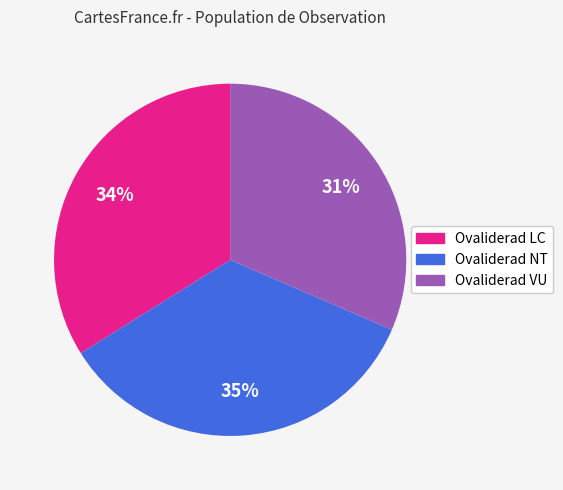

What is the smallest slice in the pie chart?

Ovaliderad VU